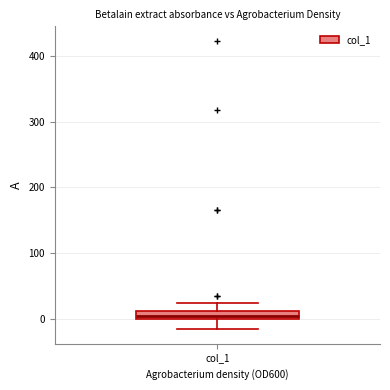

Where is the lower edge of the box for col_1 on the y-axis? The values are not printed on the chart, so give them approximately, as read against the axis.

0